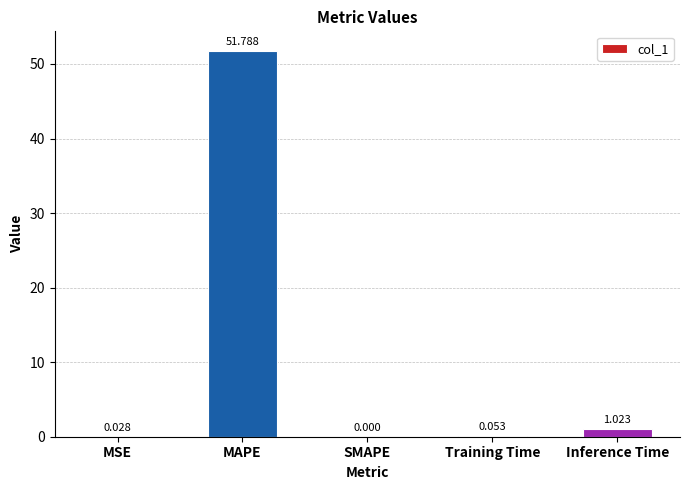

Which category has the highest value across all series?

MAPE